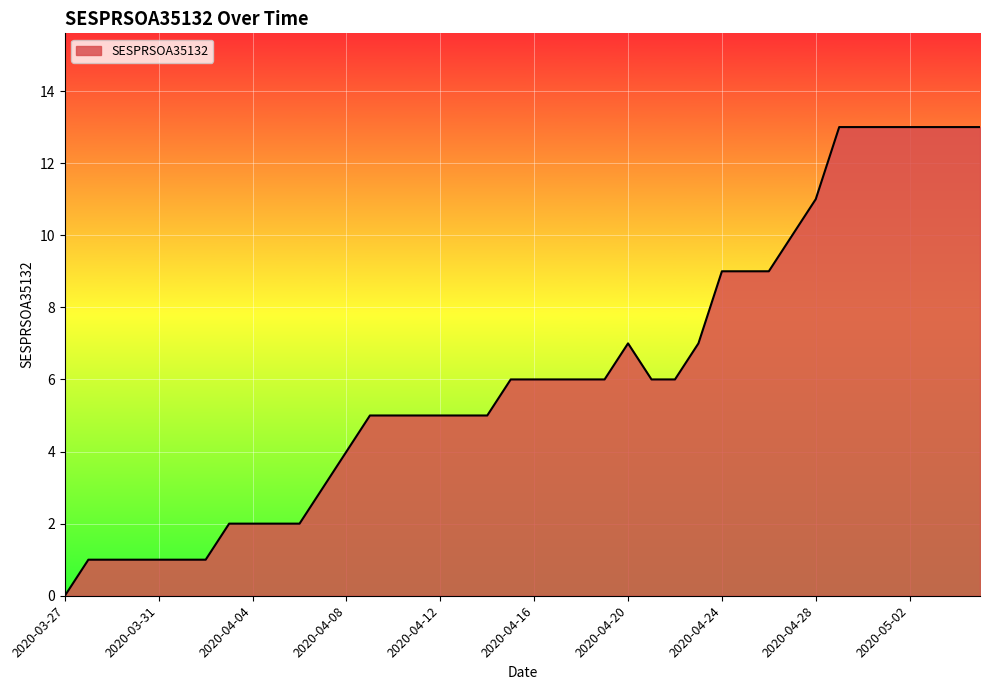

What is the difference between the maximum and minimum values?

13